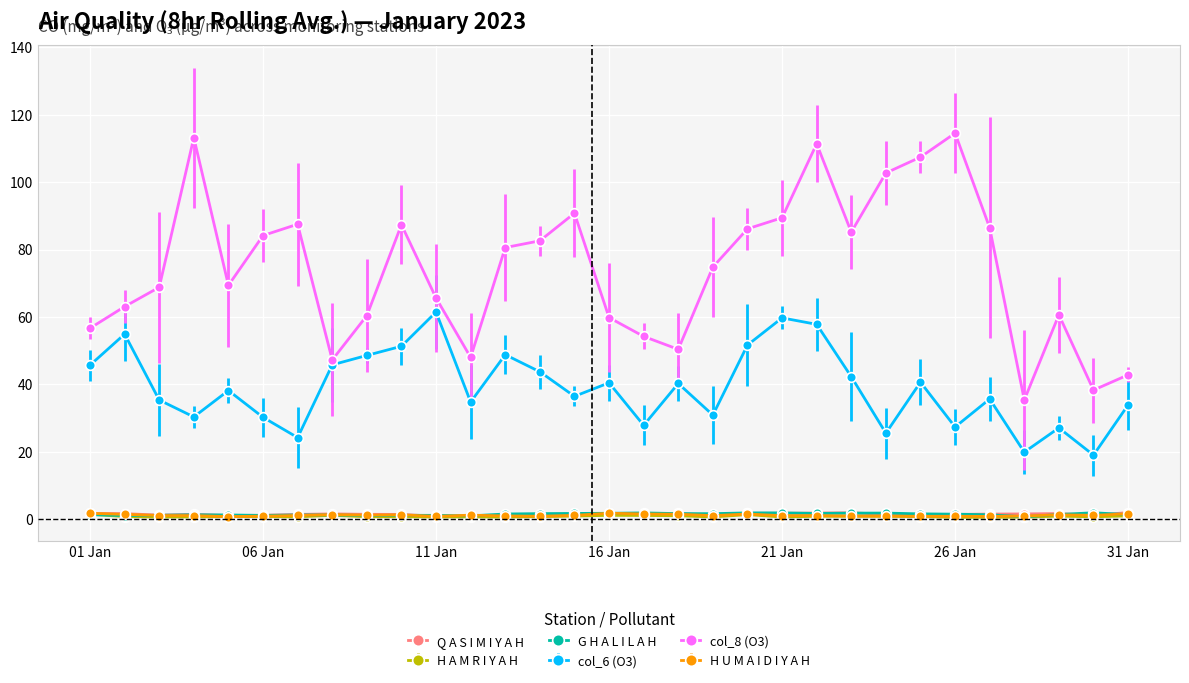

Which series has the largest total across all categories?

col_8 (O3)